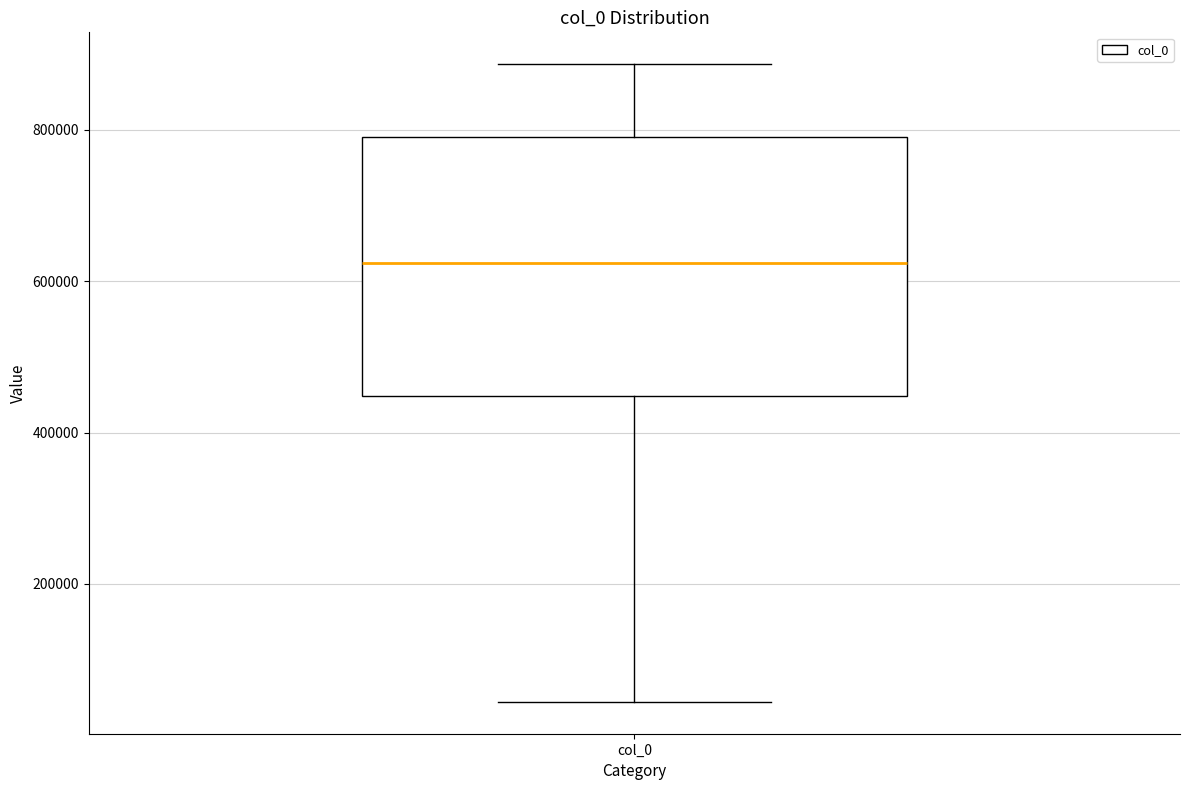

Where does the median line of the box for col_0 sit on the y-axis? The values are not printed on the chart, so give them approximately, as read against the axis.

620000